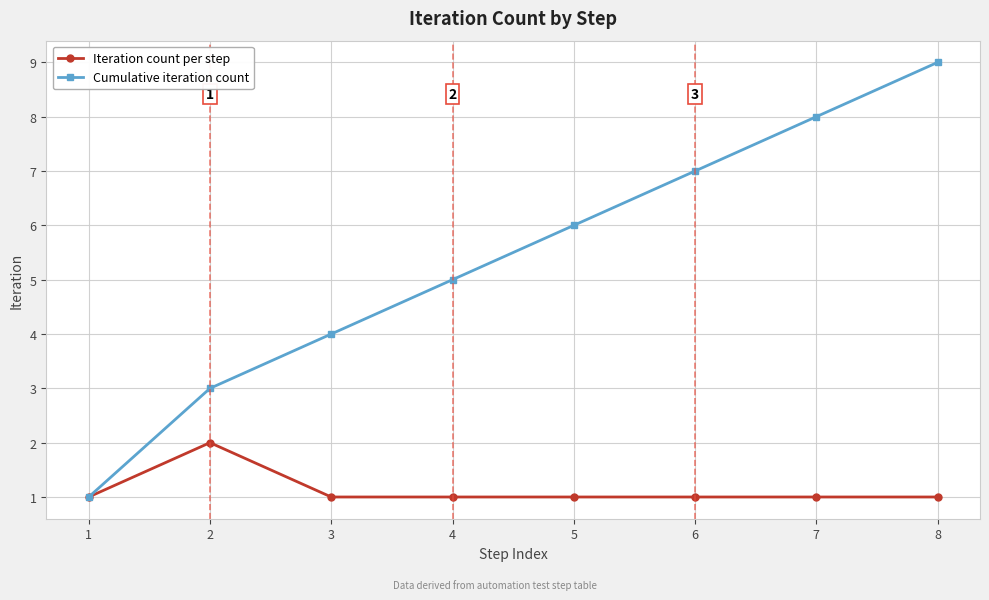

What is the spread (max minus min) of values at 5?

5